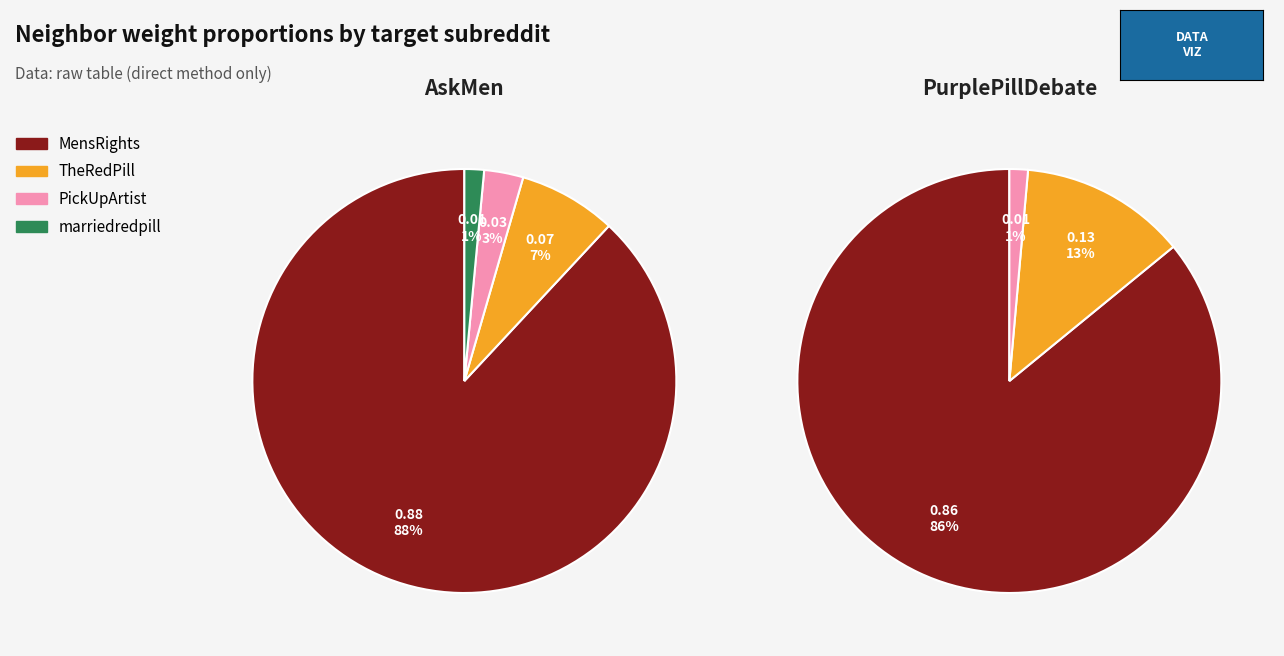

Which category has the biggest portion of the pie?

MensRights